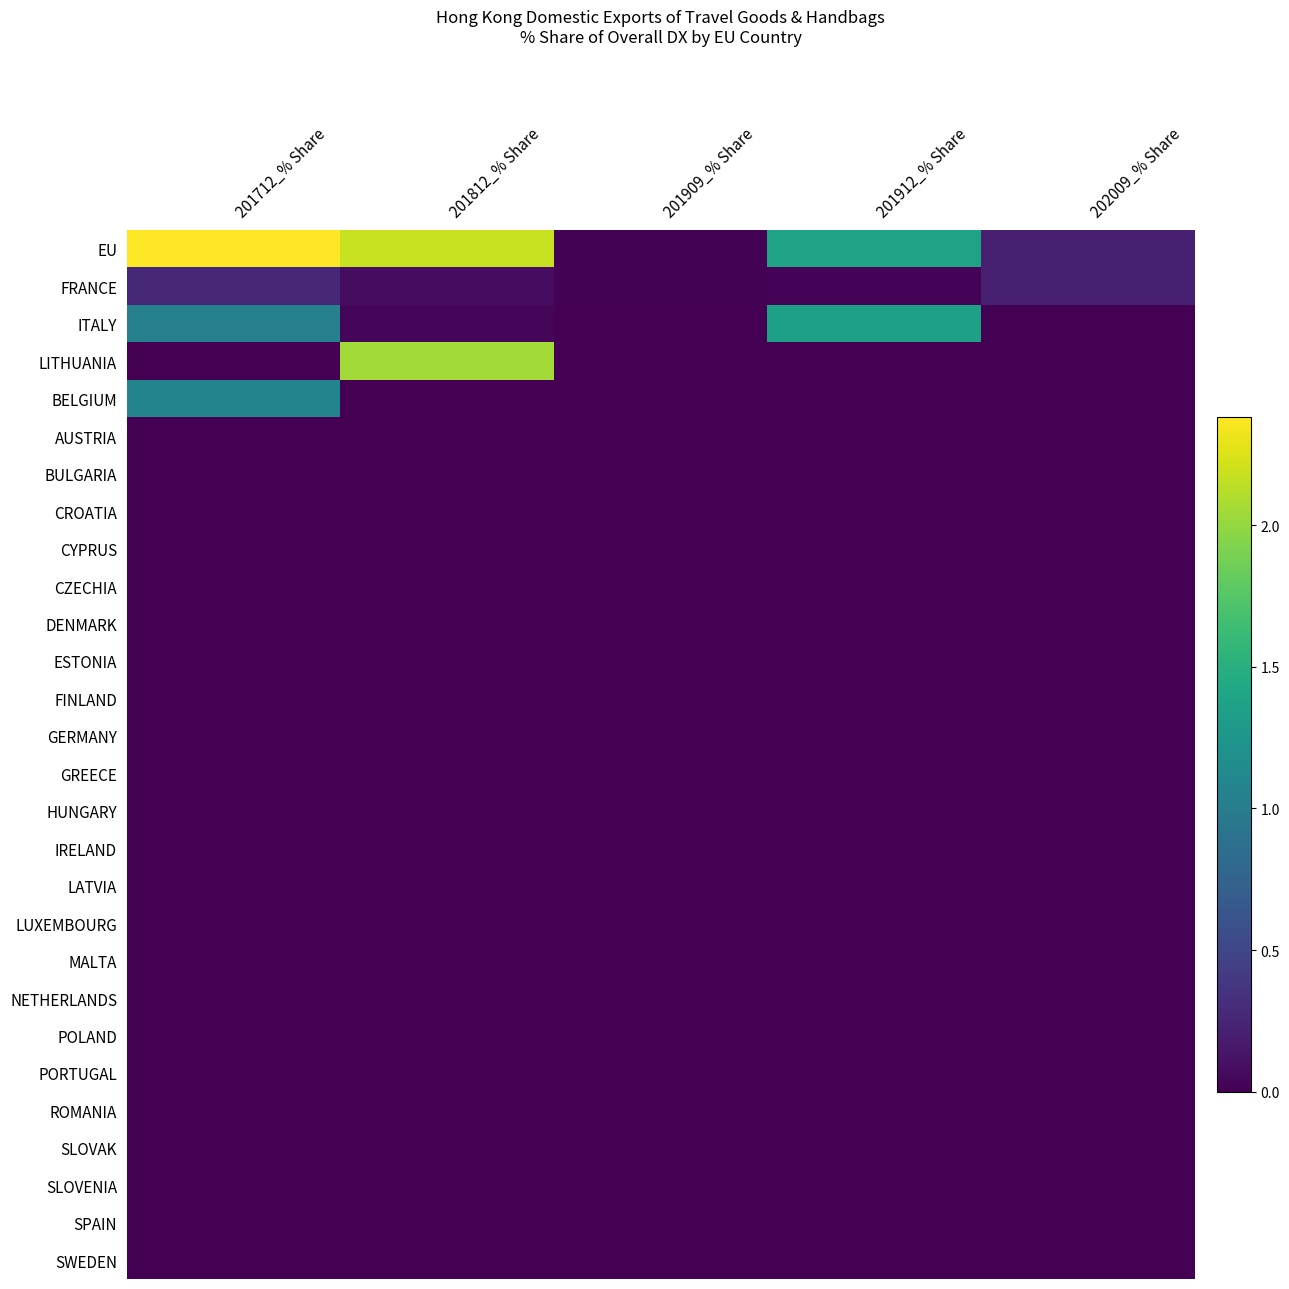

Reading left to right, transcribe all the data shown in this chart.

EU: 201712_% Share=2.4	201812_% Share=2.2	201909_% Share=0.0	201912_% Share=1.4	202009_% Share=0.2
FRANCE: 201712_% Share=0.3	201812_% Share=0.1	201909_% Share=0.0	201912_% Share=0.0	202009_% Share=0.2
ITALY: 201712_% Share=1.0	201812_% Share=0.0	201909_% Share=0.0	201912_% Share=1.4	202009_% Share=0.0
LITHUANIA: 201712_% Share=0.0	201812_% Share=2.1	201909_% Share=0.0	201912_% Share=0.0	202009_% Share=0.0
BELGIUM: 201712_% Share=1.1	201812_% Share=0.0	201909_% Share=0.0	201912_% Share=0.0	202009_% Share=0.0
AUSTRIA: 201712_% Share=0.0	201812_% Share=0.0	201909_% Share=0.0	201912_% Share=0.0	202009_% Share=0.0
BULGARIA: 201712_% Share=0.0	201812_% Share=0.0	201909_% Share=0.0	201912_% Share=0.0	202009_% Share=0.0
CROATIA: 201712_% Share=0.0	201812_% Share=0.0	201909_% Share=0.0	201912_% Share=0.0	202009_% Share=0.0
CYPRUS: 201712_% Share=0.0	201812_% Share=0.0	201909_% Share=0.0	201912_% Share=0.0	202009_% Share=0.0
CZECHIA: 201712_% Share=0.0	201812_% Share=0.0	201909_% Share=0.0	201912_% Share=0.0	202009_% Share=0.0
DENMARK: 201712_% Share=0.0	201812_% Share=0.0	201909_% Share=0.0	201912_% Share=0.0	202009_% Share=0.0
ESTONIA: 201712_% Share=0.0	201812_% Share=0.0	201909_% Share=0.0	201912_% Share=0.0	202009_% Share=0.0
FINLAND: 201712_% Share=0.0	201812_% Share=0.0	201909_% Share=0.0	201912_% Share=0.0	202009_% Share=0.0
GERMANY: 201712_% Share=0.0	201812_% Share=0.0	201909_% Share=0.0	201912_% Share=0.0	202009_% Share=0.0
GREECE: 201712_% Share=0.0	201812_% Share=0.0	201909_% Share=0.0	201912_% Share=0.0	202009_% Share=0.0
HUNGARY: 201712_% Share=0.0	201812_% Share=0.0	201909_% Share=0.0	201912_% Share=0.0	202009_% Share=0.0
IRELAND: 201712_% Share=0.0	201812_% Share=0.0	201909_% Share=0.0	201912_% Share=0.0	202009_% Share=0.0
LATVIA: 201712_% Share=0.0	201812_% Share=0.0	201909_% Share=0.0	201912_% Share=0.0	202009_% Share=0.0
LUXEMBOURG: 201712_% Share=0.0	201812_% Share=0.0	201909_% Share=0.0	201912_% Share=0.0	202009_% Share=0.0
MALTA: 201712_% Share=0.0	201812_% Share=0.0	201909_% Share=0.0	201912_% Share=0.0	202009_% Share=0.0
NETHERLANDS: 201712_% Share=0.0	201812_% Share=0.0	201909_% Share=0.0	201912_% Share=0.0	202009_% Share=0.0
POLAND: 201712_% Share=0.0	201812_% Share=0.0	201909_% Share=0.0	201912_% Share=0.0	202009_% Share=0.0
PORTUGAL: 201712_% Share=0.0	201812_% Share=0.0	201909_% Share=0.0	201912_% Share=0.0	202009_% Share=0.0
ROMANIA: 201712_% Share=0.0	201812_% Share=0.0	201909_% Share=0.0	201912_% Share=0.0	202009_% Share=0.0
SLOVAK: 201712_% Share=0.0	201812_% Share=0.0	201909_% Share=0.0	201912_% Share=0.0	202009_% Share=0.0
SLOVENIA: 201712_% Share=0.0	201812_% Share=0.0	201909_% Share=0.0	201912_% Share=0.0	202009_% Share=0.0
SPAIN: 201712_% Share=0.0	201812_% Share=0.0	201909_% Share=0.0	201912_% Share=0.0	202009_% Share=0.0
SWEDEN: 201712_% Share=0.0	201812_% Share=0.0	201909_% Share=0.0	201912_% Share=0.0	202009_% Share=0.0